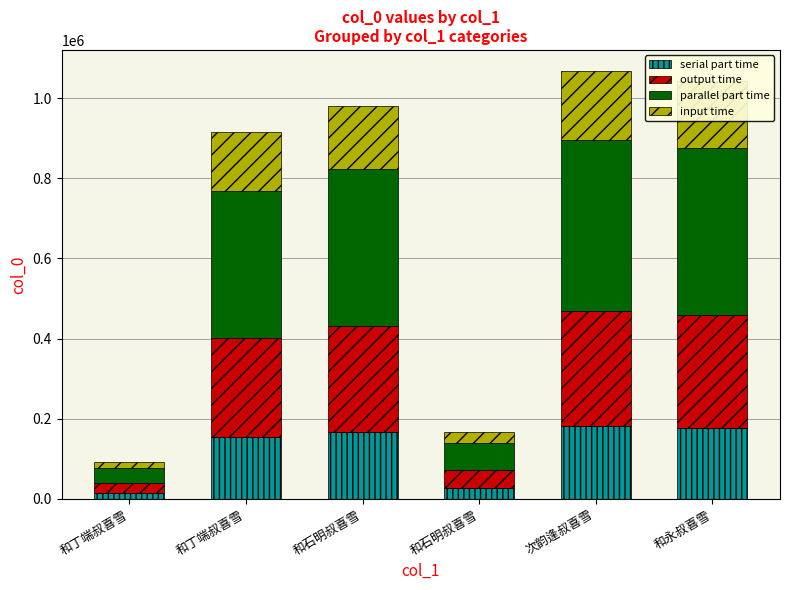

Which has a higher value, 和永叔喜雪 or 和丁端叔喜雪?

和永叔喜雪